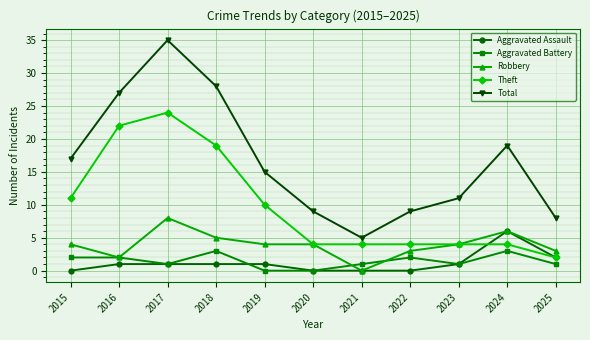

In Total, how many points are higher than both neighbors (excluding endpoints)?

2